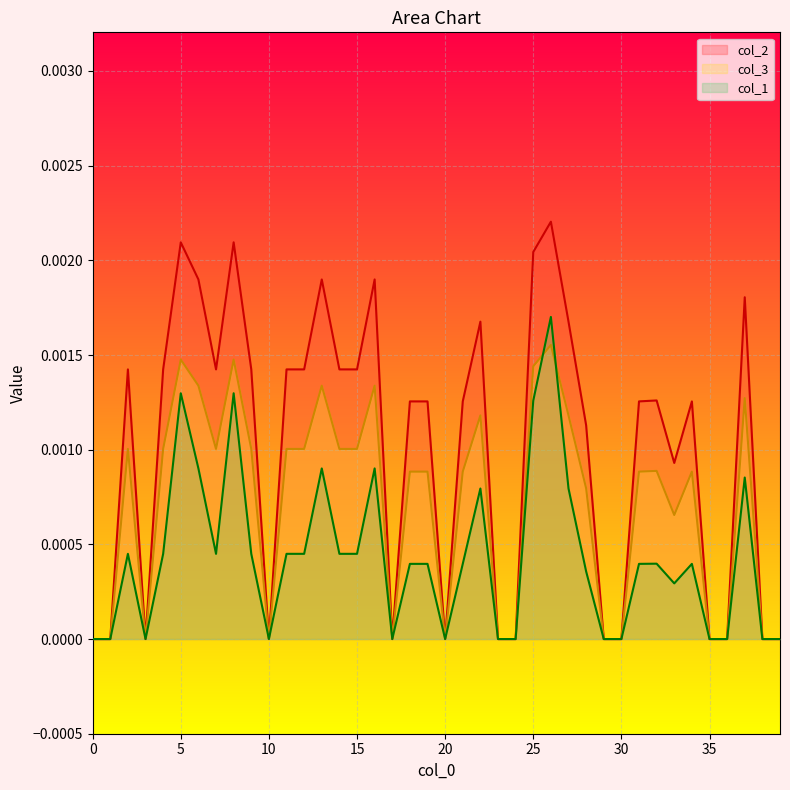

Rank the series by their average value, from lowest to highest.

col_1, col_3, col_2